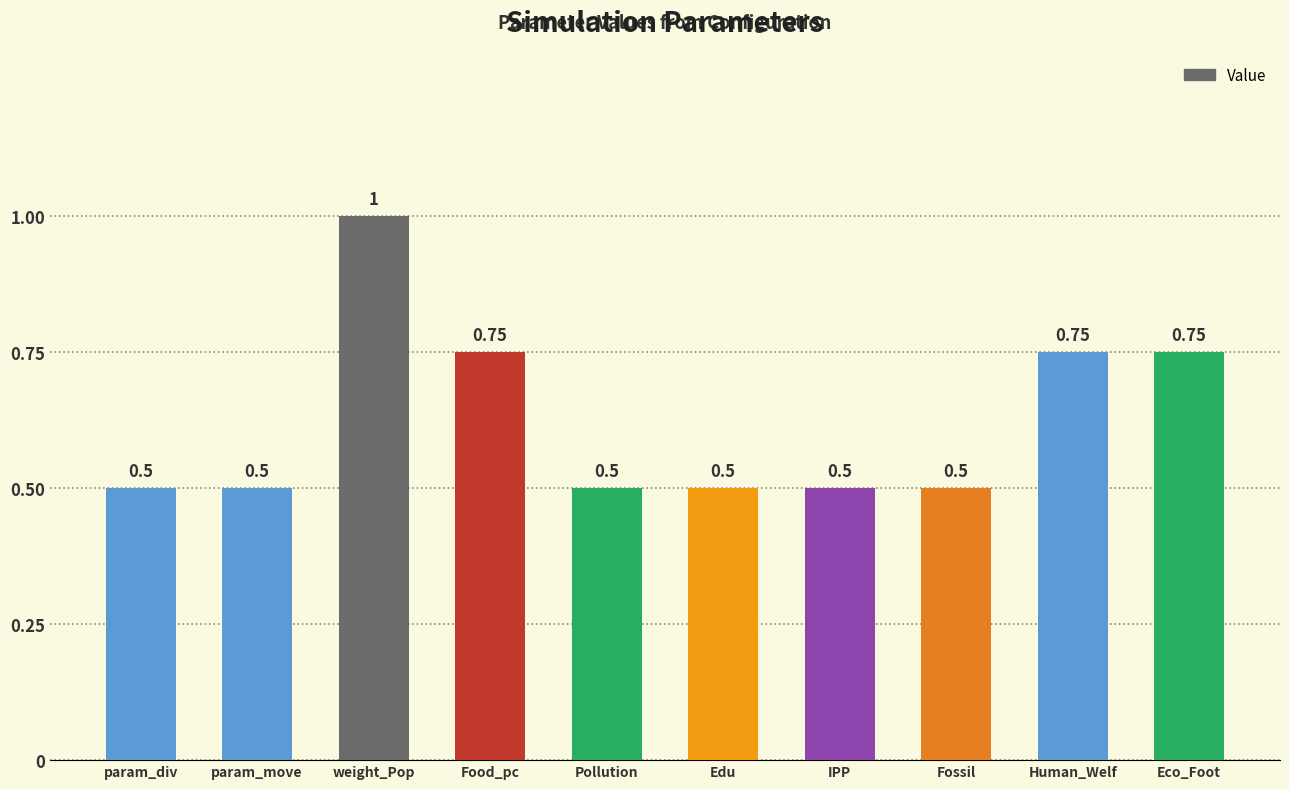

Which category has the highest value across all series?

weight_Pop